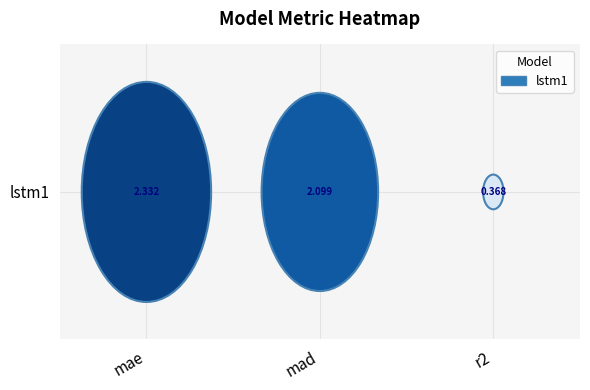

What is the minimum value shown in the chart?

0.4